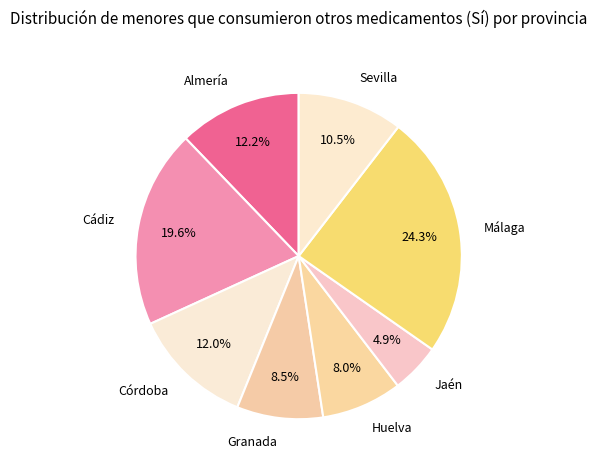

Does Cádiz account for over 50% of the chart?

No